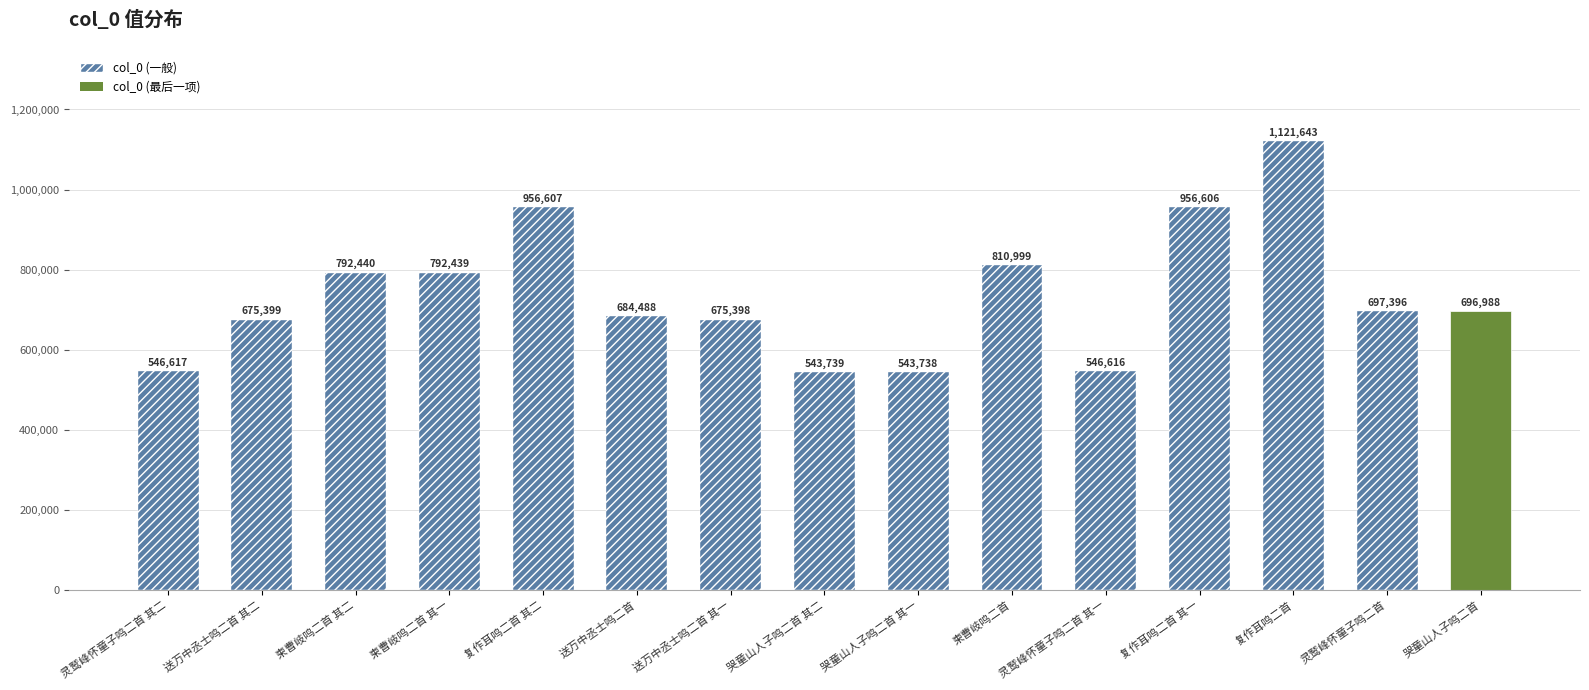

Where does the data first go above 696988?

柬曹岐鸣二首 其二